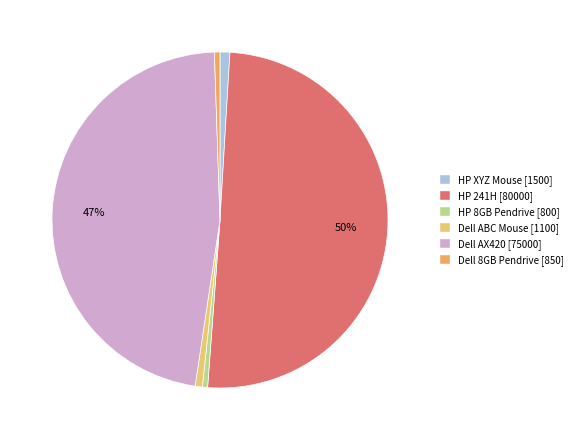

Does Dell AX420 [75000] represent more than half of the total?

No